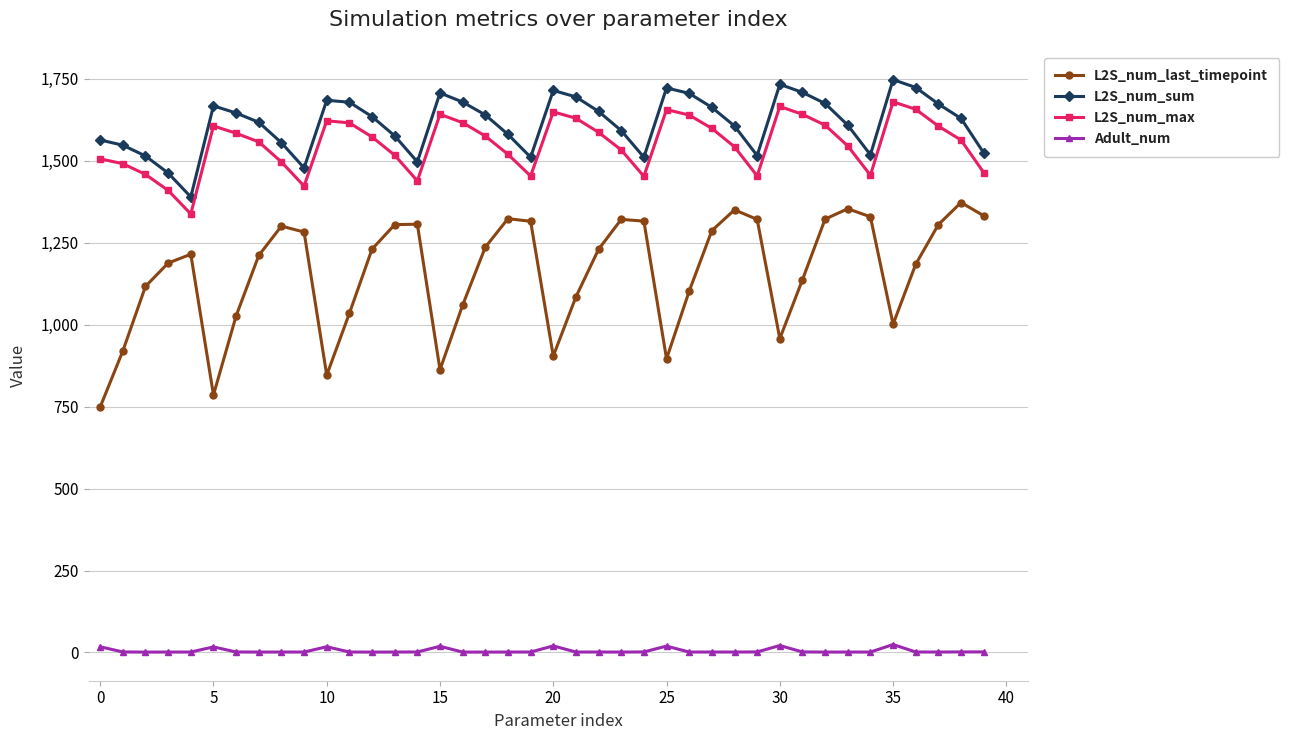

What is the difference between the maximum and minimum values in the L2S_num_max series?

342.2